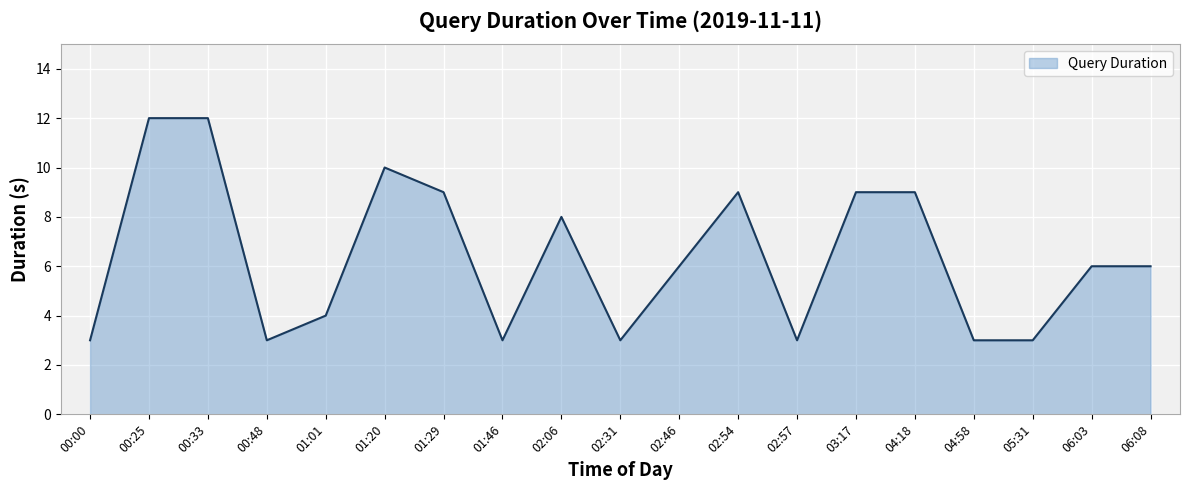

Approximately how many times larger is the value at 04:18 compared to 06:03?

1.5